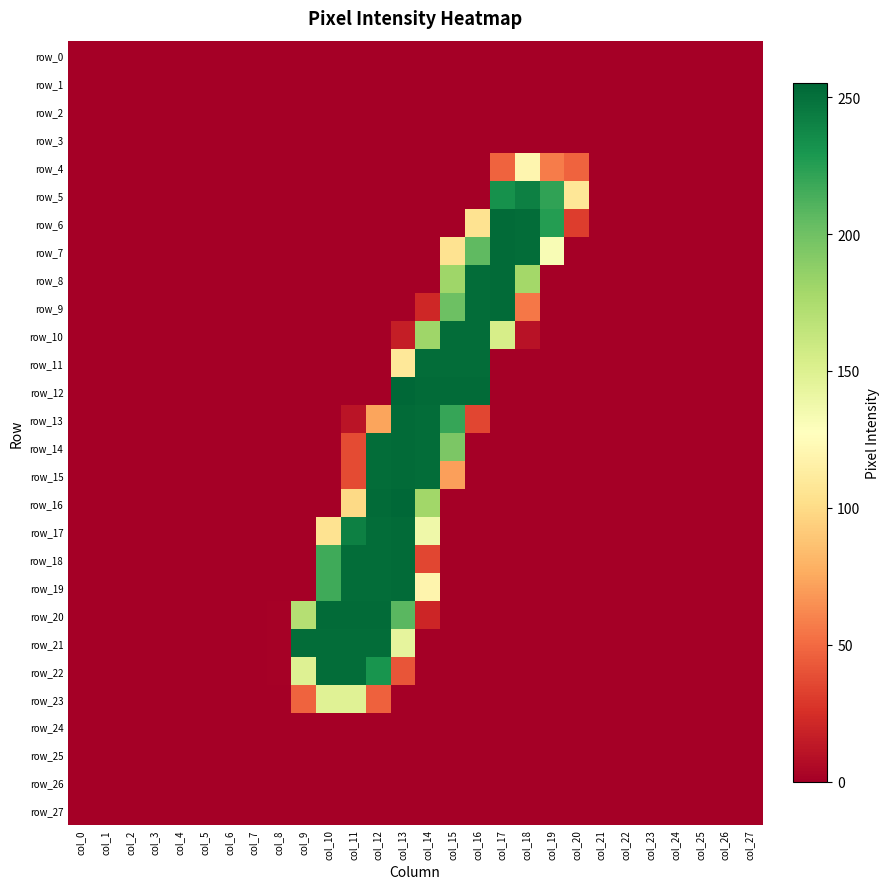

Reading left to right, transcribe all the data shown in this chart.

row_0: 0	0	0	0	0	0	0	0	0	0	0	0	0	0	0	0	0	0	0	0	0	0	0	0	0	0	0	0
row_1: 0	0	0	0	0	0	0	0	0	0	0	0	0	0	0	0	0	0	0	0	0	0	0	0	0	0	0	0
row_2: 0	0	0	0	0	0	0	0	0	0	0	0	0	0	0	0	0	0	0	0	0	0	0	0	0	0	0	0
row_3: 0	0	0	0	0	0	0	0	0	0	0	0	0	0	0	0	0	0	0	0	0	0	0	0	0	0	0	0
row_4: 0	0	0	0	0	0	0	0	0	0	0	0	0	0	0	0	0	47	120	57	47	0	0	0	0	0	0	0
row_5: 0	0	0	0	0	0	0	0	0	0	0	0	0	0	0	0	0	233	242	222	108	0	0	0	0	0	0	0
row_6: 0	0	0	0	0	0	0	0	0	0	0	0	0	0	0	0	105	253	252	226	31	0	0	0	0	0	0	0
row_7: 0	0	0	0	0	0	0	0	0	0	0	0	0	0	0	105	206	253	252	132	0	0	0	0	0	0	0	0
row_8: 0	0	0	0	0	0	0	0	0	0	0	0	0	0	0	181	252	253	179	0	0	0	0	0	0	0	0	0
row_9: 0	0	0	0	0	0	0	0	0	0	0	0	0	0	21	201	252	253	55	0	0	0	0	0	0	0	0	0
row_10: 0	0	0	0	0	0	0	0	0	0	0	0	0	16	181	252	252	154	10	0	0	0	0	0	0	0	0	0
row_11: 0	0	0	0	0	0	0	0	0	0	0	0	0	109	252	252	252	0	0	0	0	0	0	0	0	0	0	0
row_12: 0	0	0	0	0	0	0	0	0	0	0	0	0	255	253	253	253	0	0	0	0	0	0	0	0	0	0	0
row_13: 0	0	0	0	0	0	0	0	0	0	0	11	73	253	252	220	35	0	0	0	0	0	0	0	0	0	0	0
row_14: 0	0	0	0	0	0	0	0	0	0	0	37	252	253	252	195	0	0	0	0	0	0	0	0	0	0	0	0
row_15: 0	0	0	0	0	0	0	0	0	0	0	37	252	253	252	71	0	0	0	0	0	0	0	0	0	0	0	0
row_16: 0	0	0	0	0	0	0	0	0	0	0	99	253	255	180	0	0	0	0	0	0	0	0	0	0	0	0	0
row_17: 0	0	0	0	0	0	0	0	0	0	105	242	252	253	138	0	0	0	0	0	0	0	0	0	0	0	0	0
row_18: 0	0	0	0	0	0	0	0	0	0	217	252	252	253	35	0	0	0	0	0	0	0	0	0	0	0	0	0
row_19: 0	0	0	0	0	0	0	0	0	0	217	252	252	253	119	0	0	0	0	0	0	0	0	0	0	0	0	0
row_20: 0	0	0	0	0	0	0	0	1	171	253	253	253	208	20	0	0	0	0	0	0	0	0	0	0	0	0	0
row_21: 0	0	0	0	0	0	0	0	1	252	252	252	252	144	0	0	0	0	0	0	0	0	0	0	0	0	0	0
row_22: 0	0	0	0	0	0	0	0	1	149	252	252	231	41	0	0	0	0	0	0	0	0	0	0	0	0	0	0
row_23: 0	0	0	0	0	0	0	0	0	47	148	148	46	0	0	0	0	0	0	0	0	0	0	0	0	0	0	0
row_24: 0	0	0	0	0	0	0	0	0	0	0	0	0	0	0	0	0	0	0	0	0	0	0	0	0	0	0	0
row_25: 0	0	0	0	0	0	0	0	0	0	0	0	0	0	0	0	0	0	0	0	0	0	0	0	0	0	0	0
row_26: 0	0	0	0	0	0	0	0	0	0	0	0	0	0	0	0	0	0	0	0	0	0	0	0	0	0	0	0
row_27: 0	0	0	0	0	0	0	0	0	0	0	0	0	0	0	0	0	0	0	0	0	0	0	0	0	0	0	0